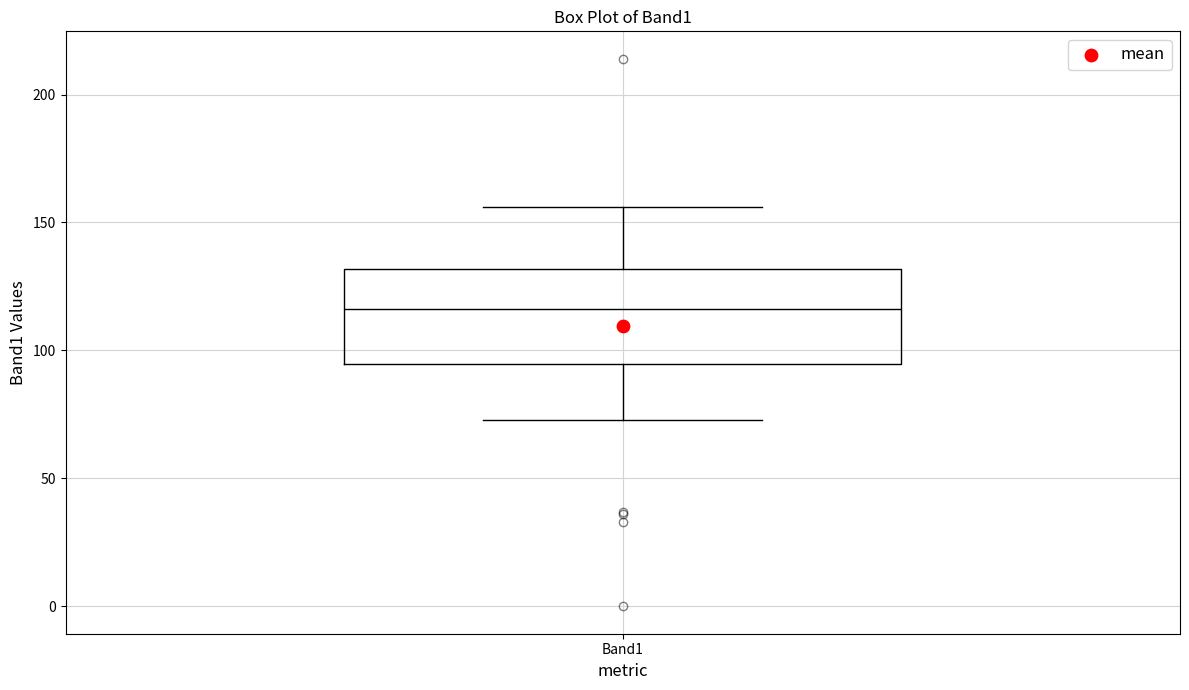

Where does the lower whisker of the box for Band1 end on the y-axis? The values are not printed on the chart, so give them approximately, as read against the axis.

75